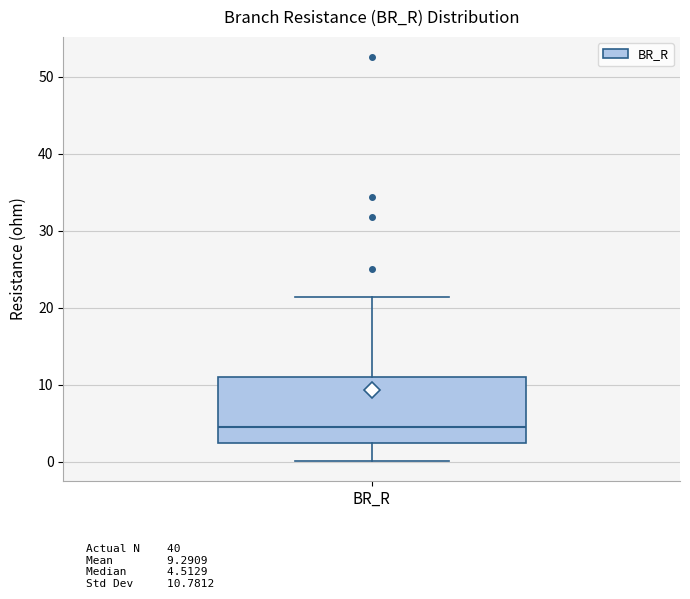

Transcribe this box plot: give where the median line is, the range the box spans, and where the two whiskers end, as read against the y-axis. The values are not printed on the chart, so give them approximately, as read against the axis.

median 5, box 2 to 11, whiskers 0 to 21